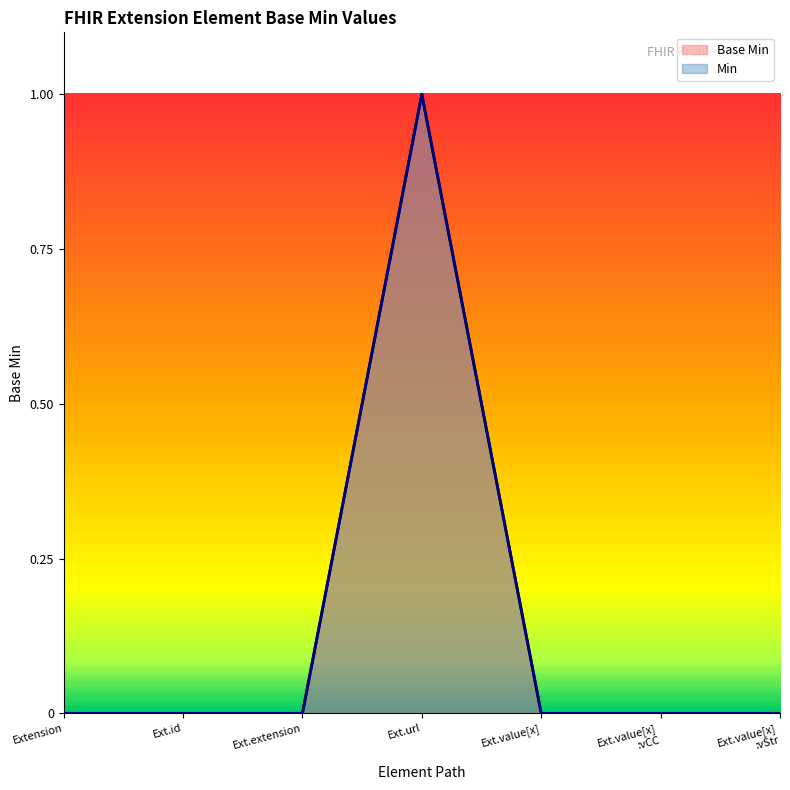

What is the greatest value displayed?

1